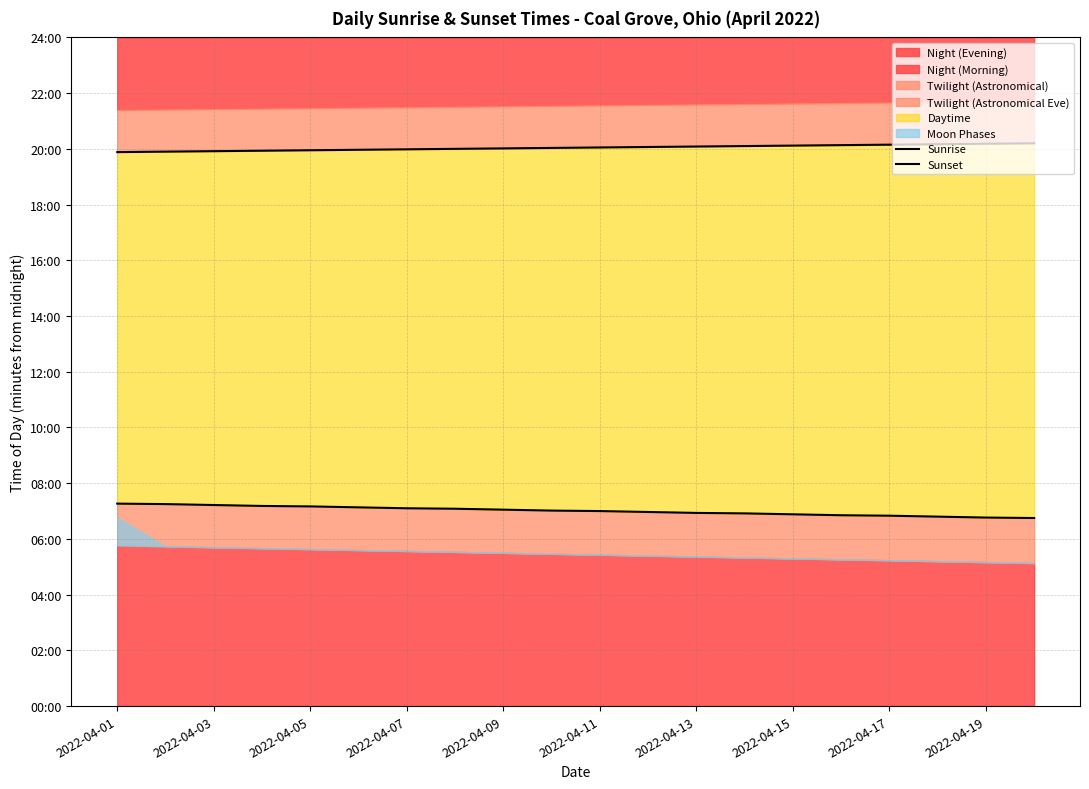

What is the minimum value shown in the chart?

405